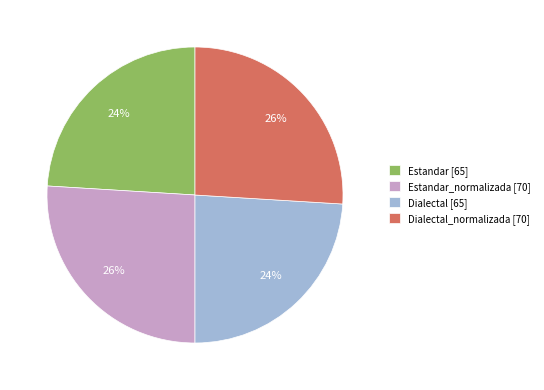

Approximately how many times larger is the value at Estandar_normalizada [70] compared to Dialectal_normalizada [70]?

1.0